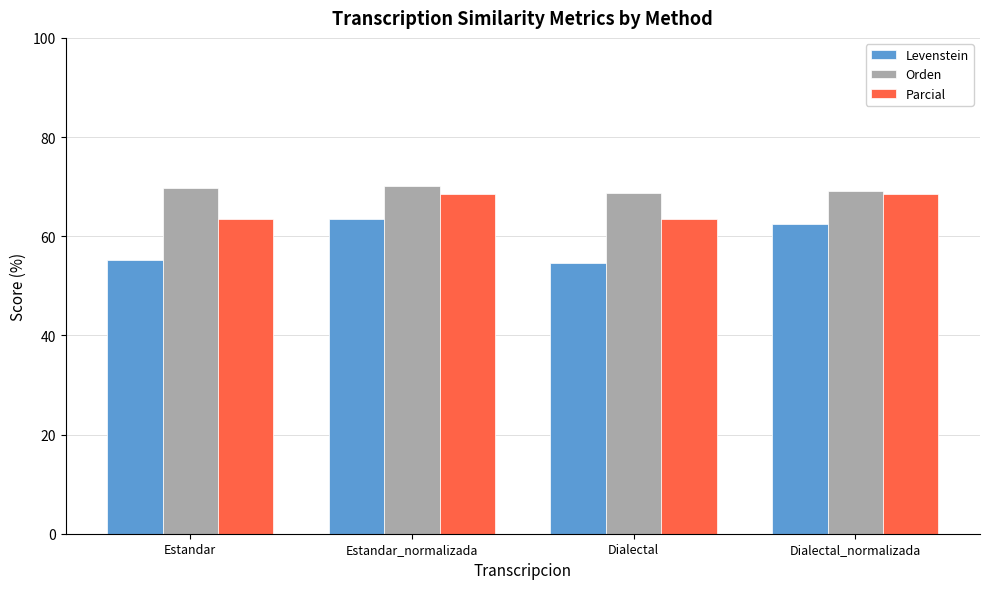

True or false: Parcial has a value of 18.9 at Estandar_normalizada.

False